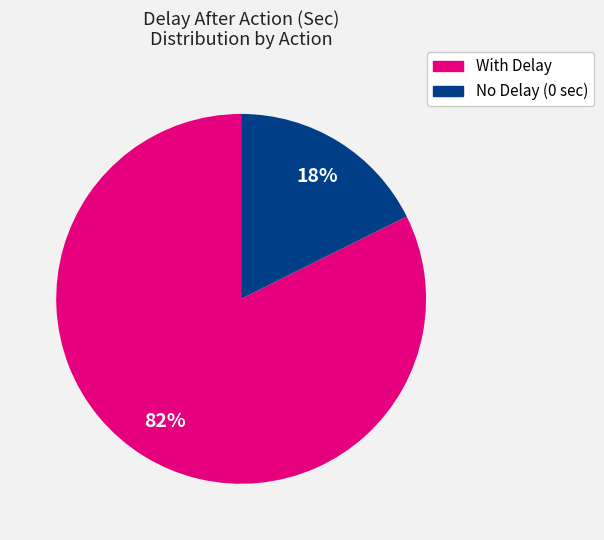

How many slices are in this pie chart?

2